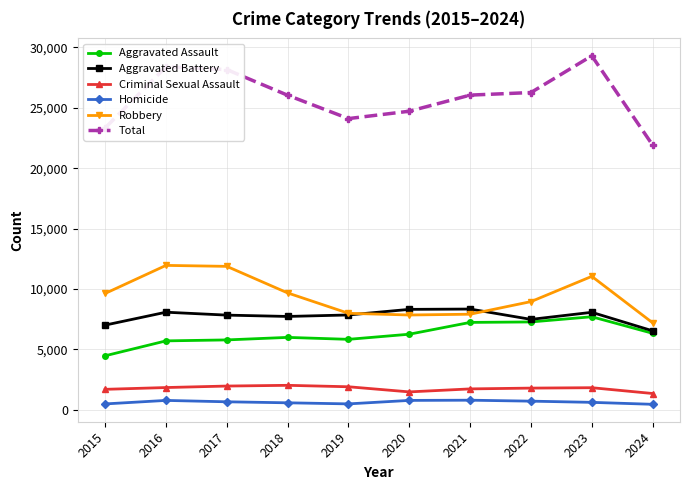

True or false: Aggravated Assault has a value of 10178 at 2017.

False